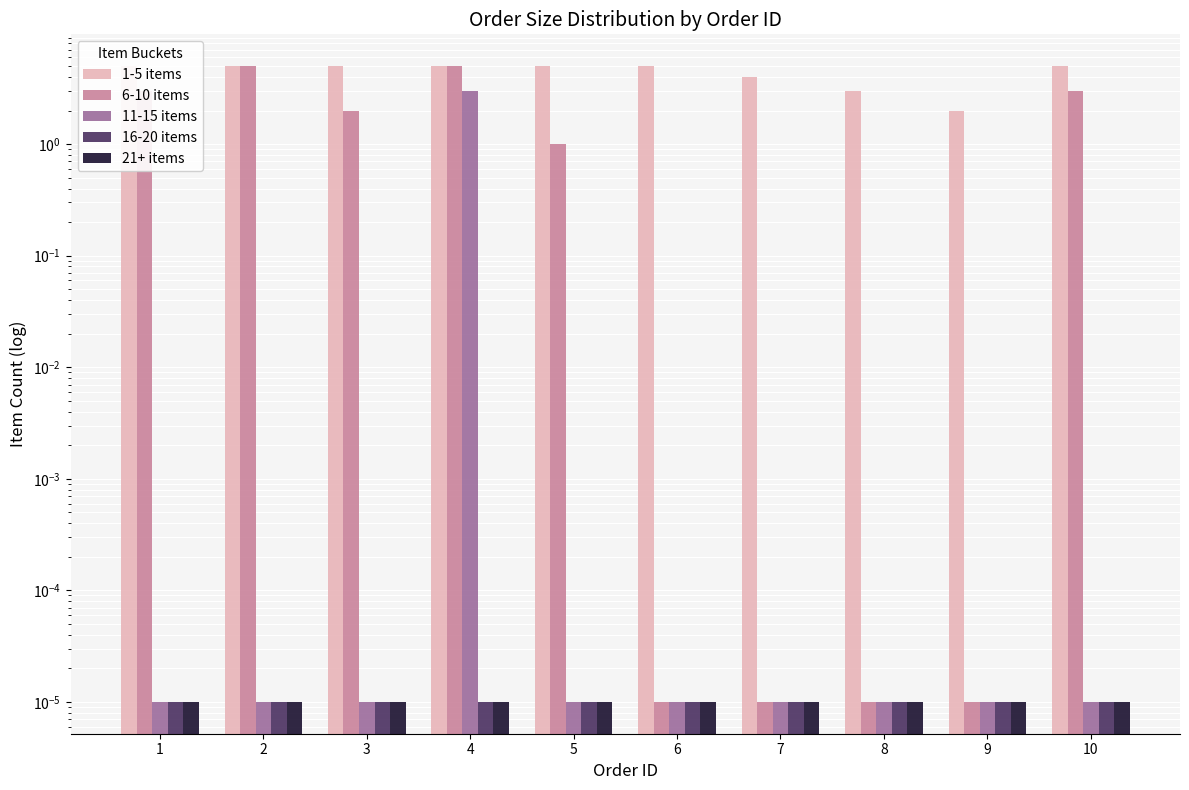

Which category has the highest value in the 6-10 items series?

2